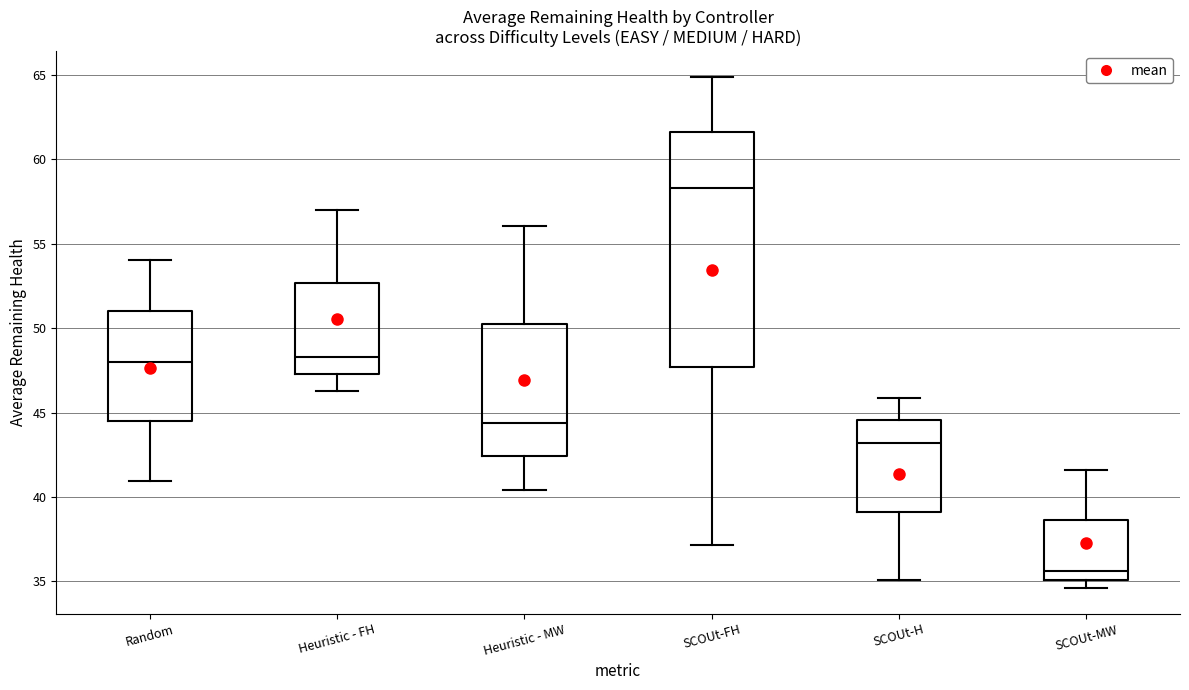

Which box's median line is the lowest?

SCOUt-MW